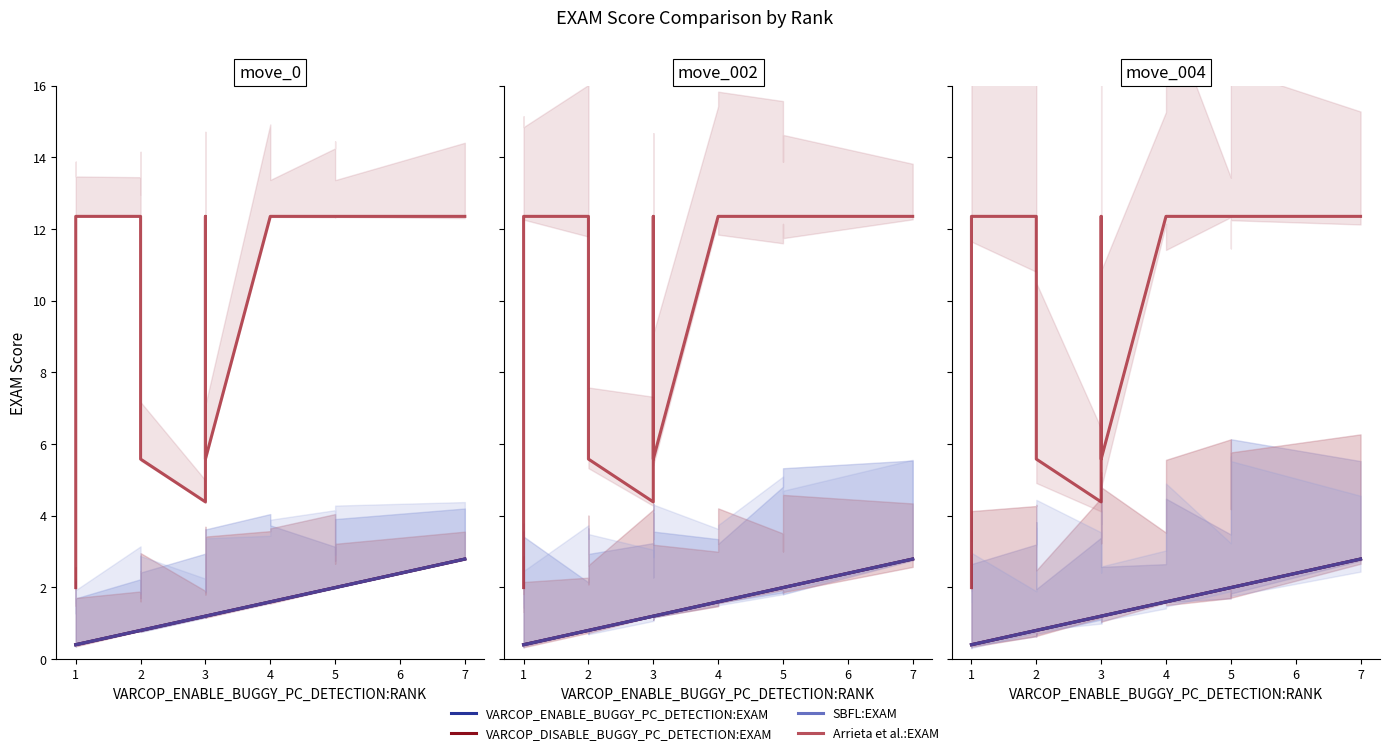

Which series has the largest total across all categories?

Arrieta et al.:EXAM